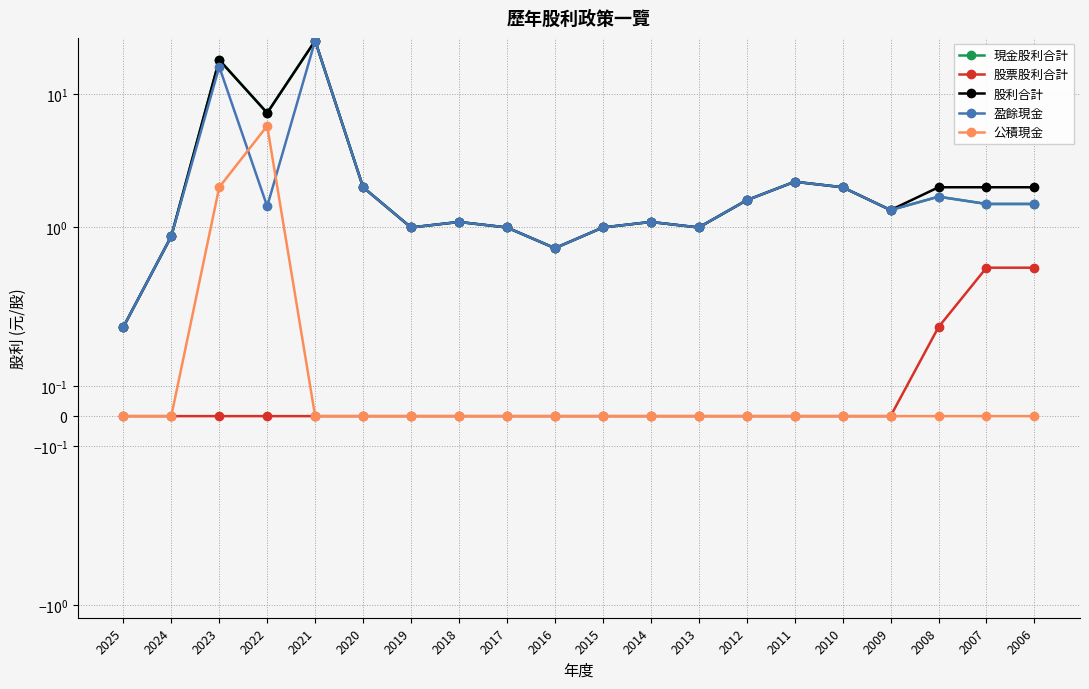

Reading right to left, what are all the values shown in this chart?

現金股利合計: 1.5	1.5	1.7	1.4	2.0	2.2	1.6	1.0	1.1	1.0	0.7	1.0	1.1	1.0	2.0	25.0	7.2	18.0	0.9	0.3
股票股利合計: 0.5	0.5	0.3	0.0	0.0	0.0	0.0	0.0	0.0	0.0	0.0	0.0	0.0	0.0	0.0	0.0	0.0	0.0	0.0	0.0
股利合計: 2.0	2.0	2.0	1.4	2.0	2.2	1.6	1.0	1.1	1.0	0.7	1.0	1.1	1.0	2.0	25.0	7.2	18.0	0.9	0.3
盈餘現金: 1.5	1.5	1.7	1.4	2.0	2.2	1.6	1.0	1.1	1.0	0.7	1.0	1.1	1.0	2.0	25.0	1.4	16.0	0.9	0.3
公積現金: 0.0	0.0	0.0	0.0	0.0	0.0	0.0	0.0	0.0	0.0	0.0	0.0	0.0	0.0	0.0	0.0	5.8	2.0	0.0	0.0